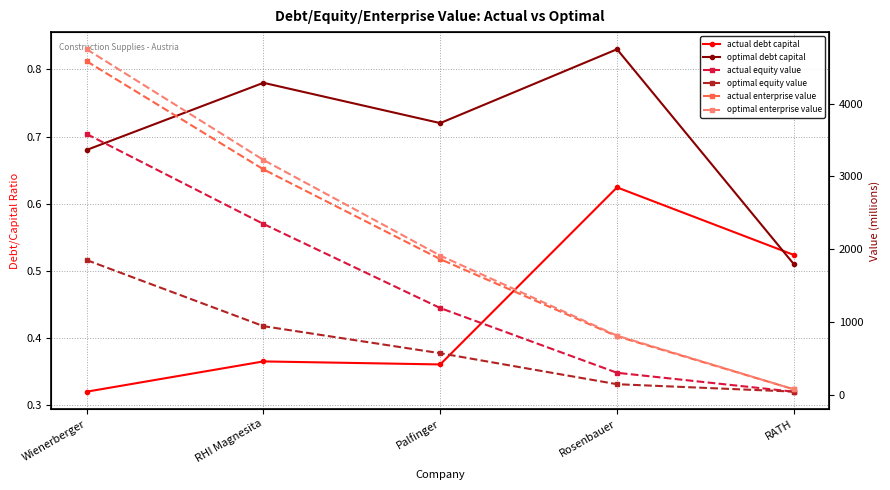

What are all the series names shown in the legend?

actual debt capital, optimal debt capital, actual equity value, optimal equity value, actual enterprise value, optimal enterprise value